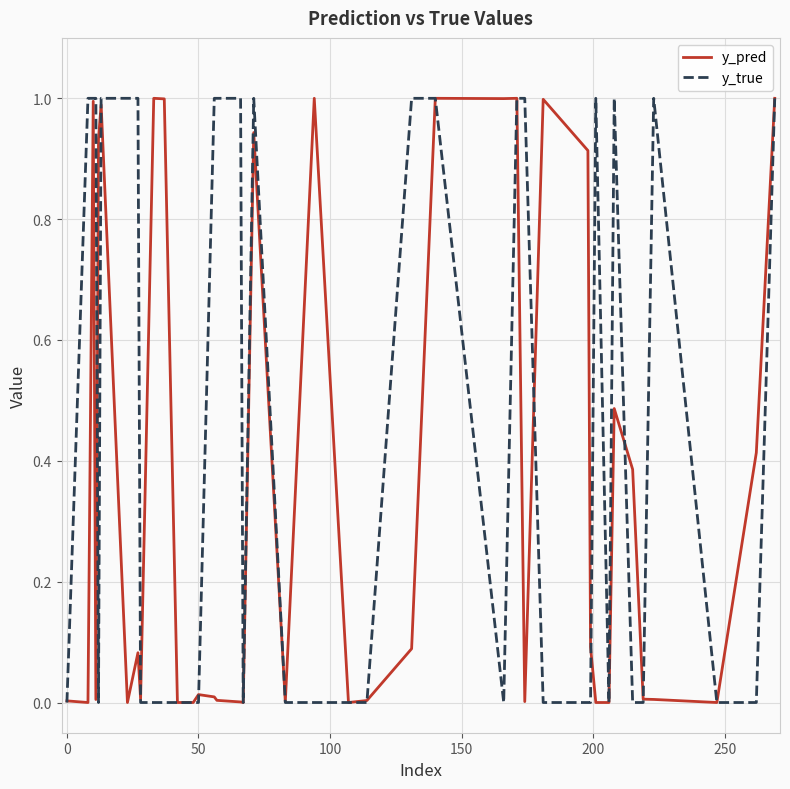

What is the maximum value shown in the chart?

1.0